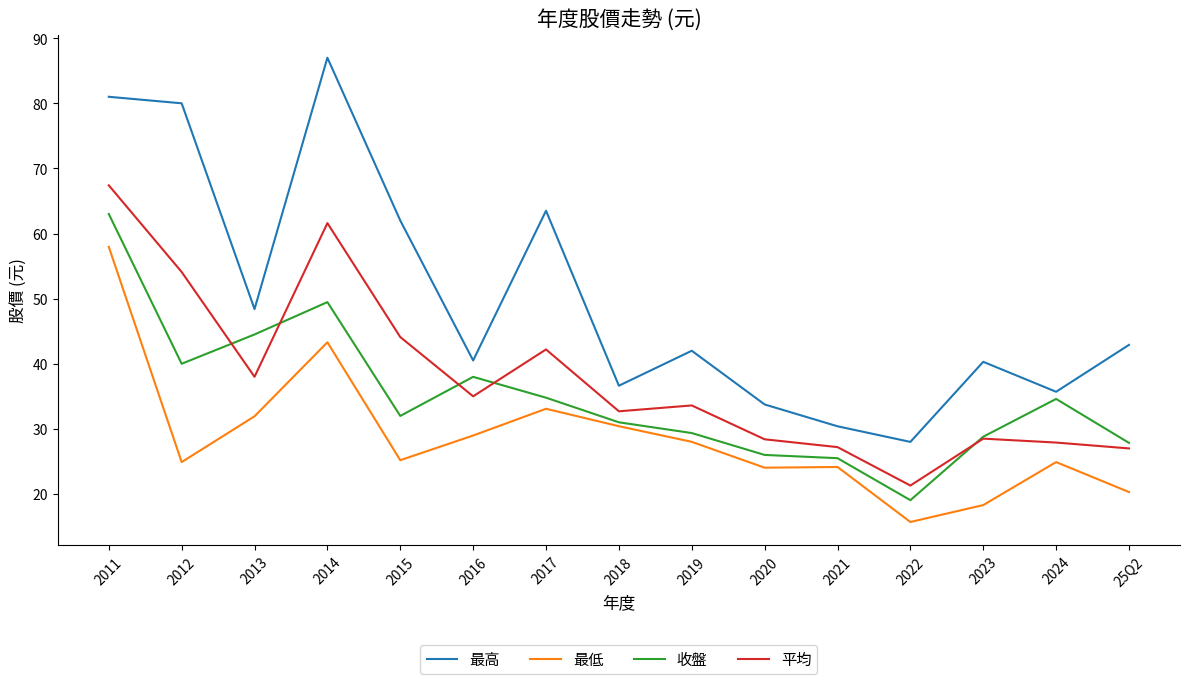

What position from the right is 2022?

4